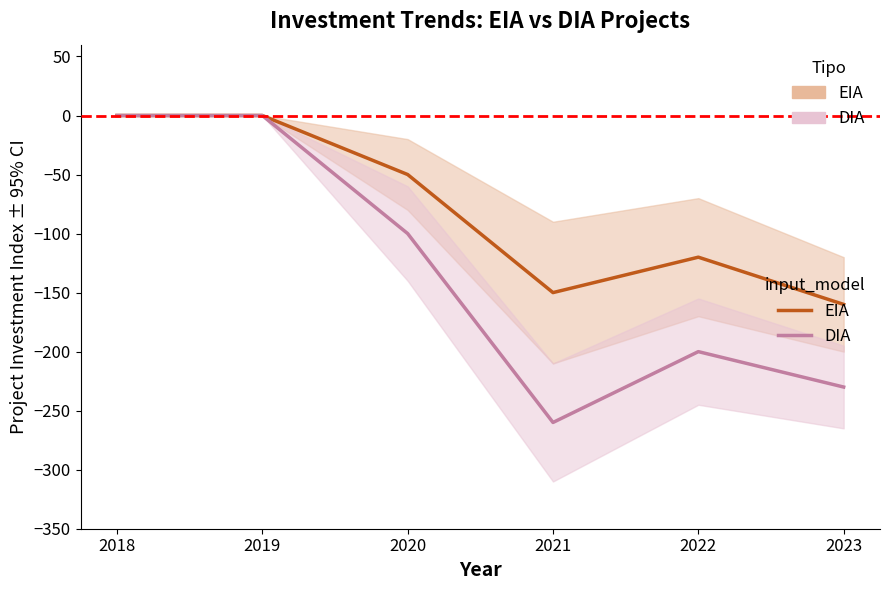

In DIA, how many points are higher than both neighbors (excluding endpoints)?

1